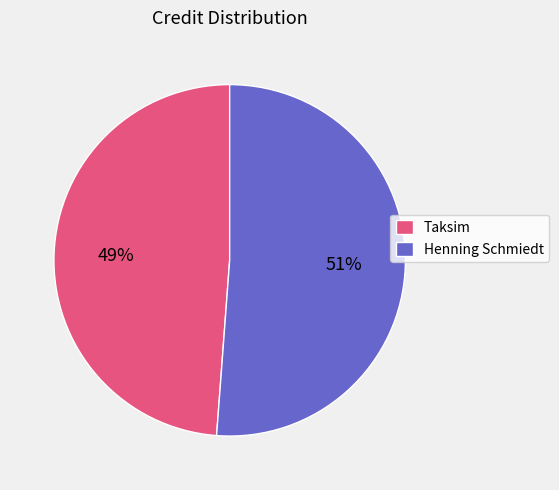

Does Taksim represent more than half of the total?

No